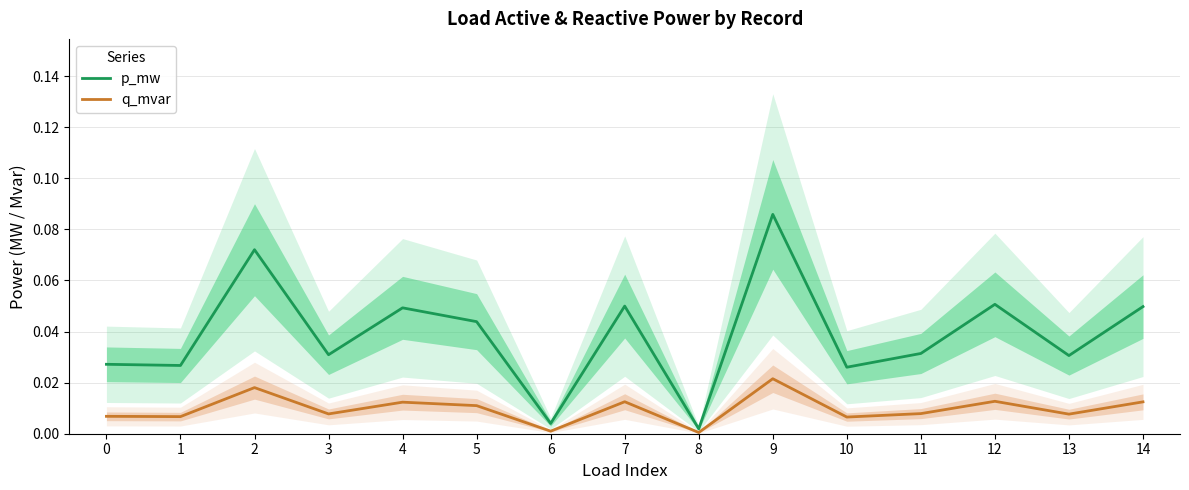

Reading left to right, what are all the values shown in this chart?

p_mw: 0.0	0.0	0.1	0.0	0.0	0.0	0.0	0.0	0.0	0.1	0.0	0.0	0.1	0.0	0.0
q_mvar: 0.0	0.0	0.0	0.0	0.0	0.0	0.0	0.0	0.0	0.0	0.0	0.0	0.0	0.0	0.0